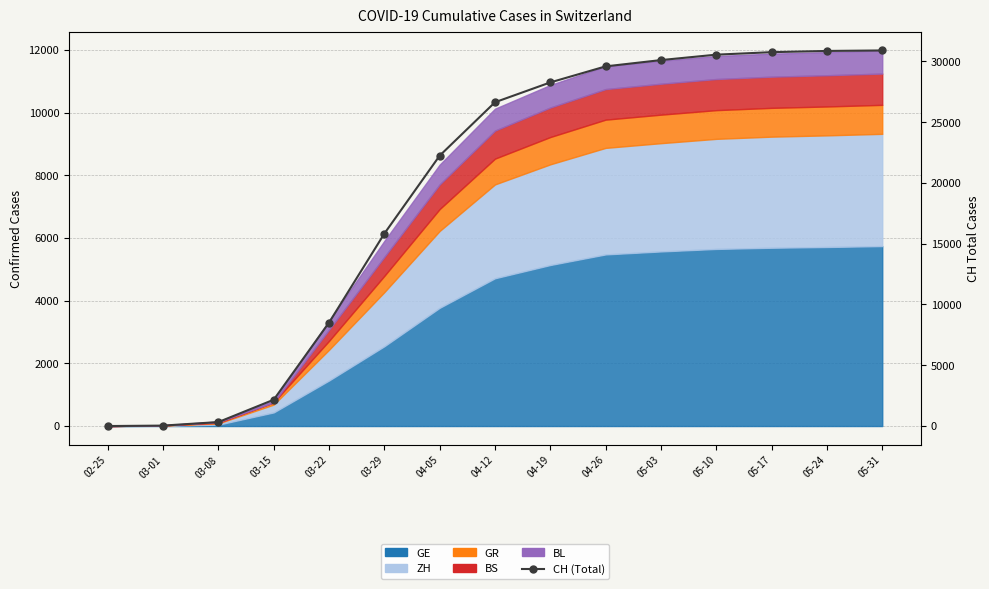

Where is the data nearest to the value 15448?

03-29